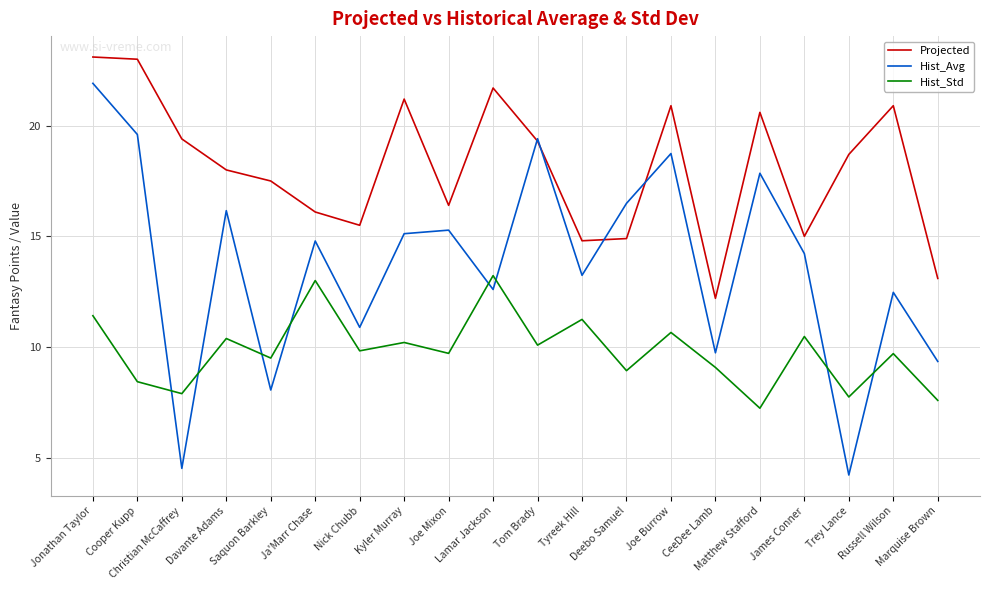

What is the lowest value of the Projected series?

12.2